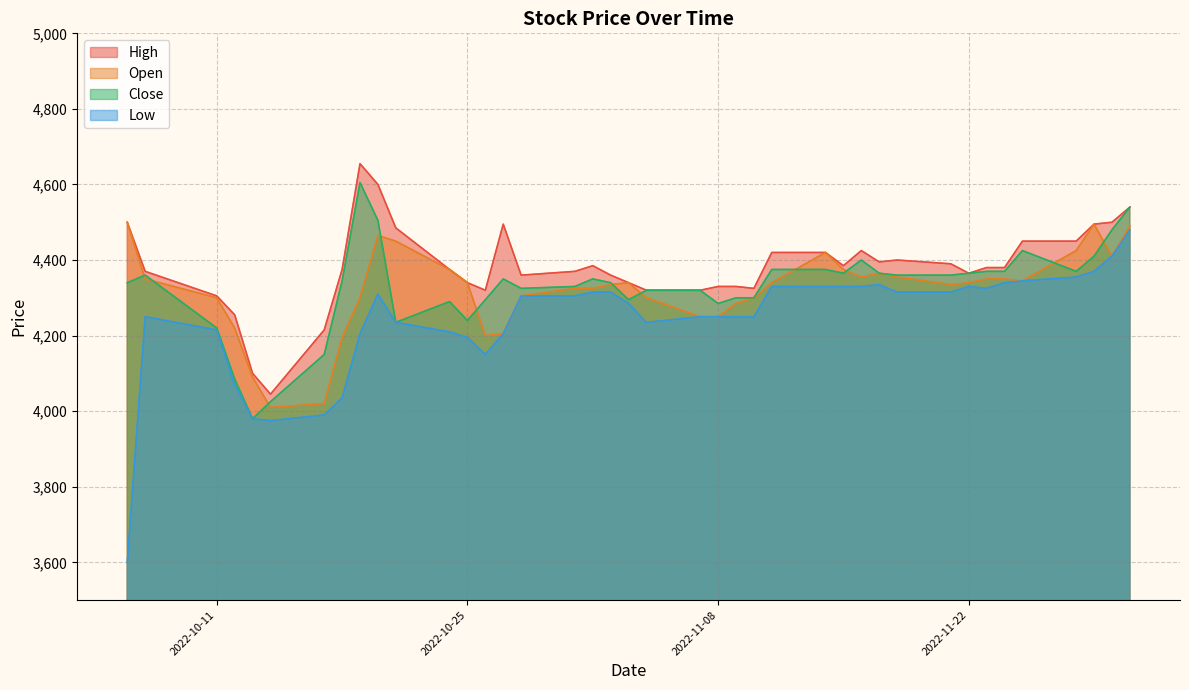

What is the highest value of the Open series?

4500